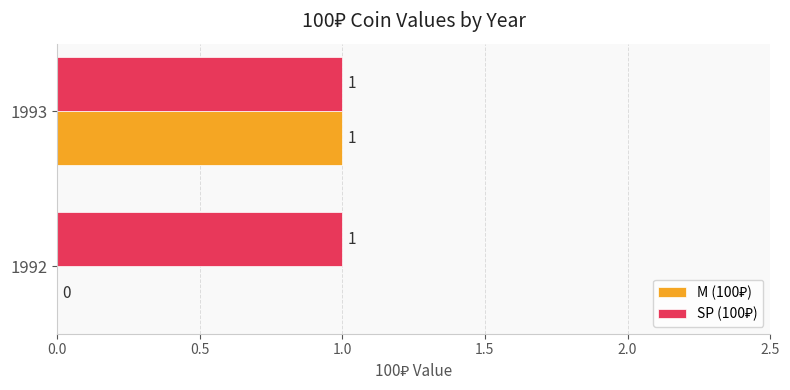

At which category is the sum across all series the highest?

1993